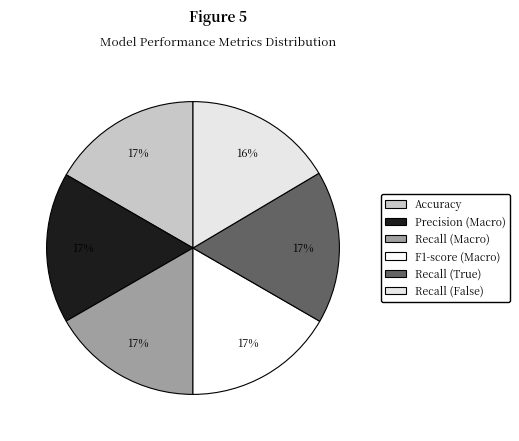

Is there a majority slice in this chart?

No